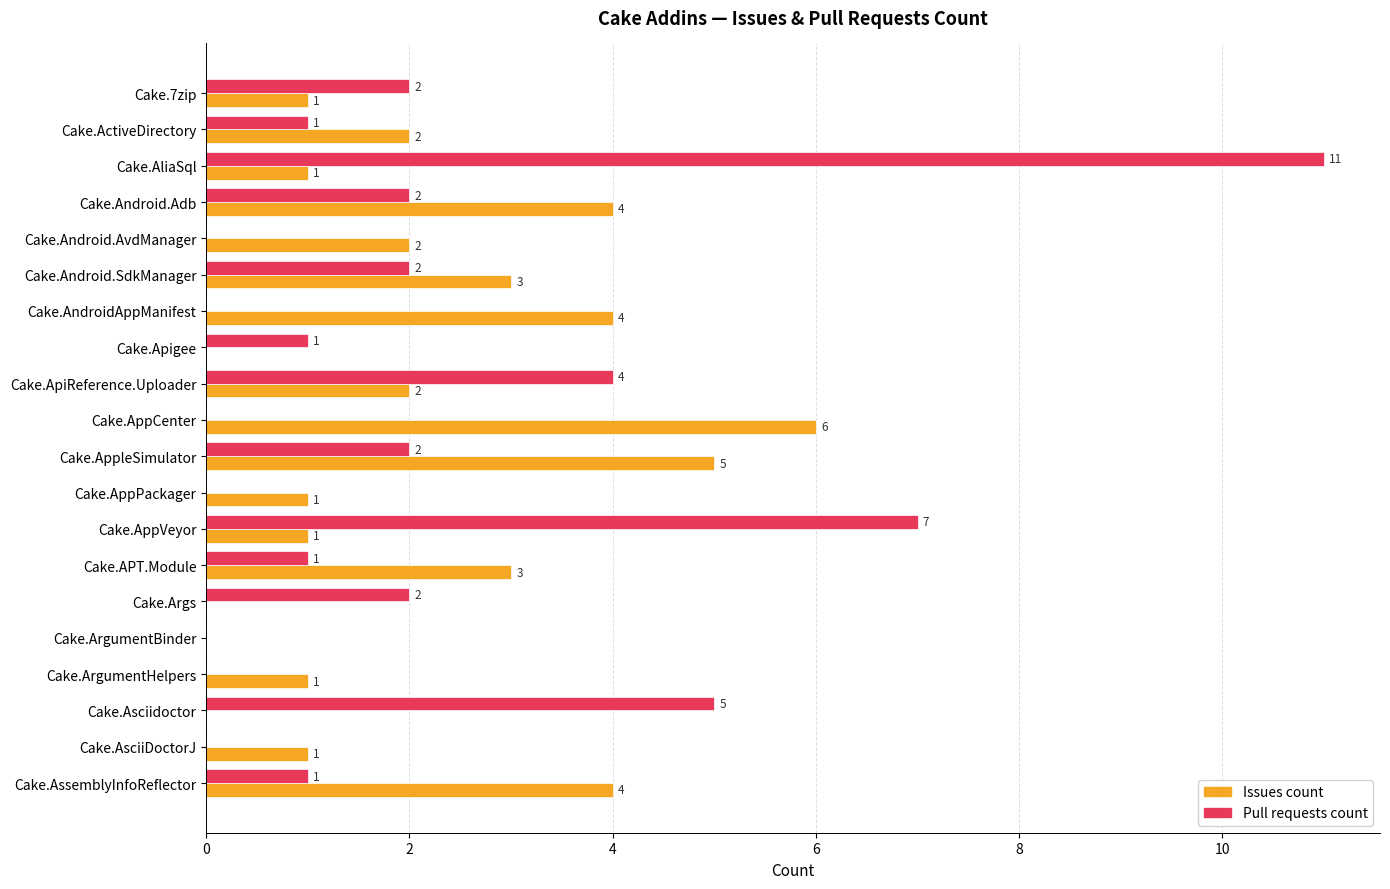

Is the value of Pull requests count at Cake.ArgumentHelpers greater than the value of Issues count at Cake.Android.SdkManager?

No